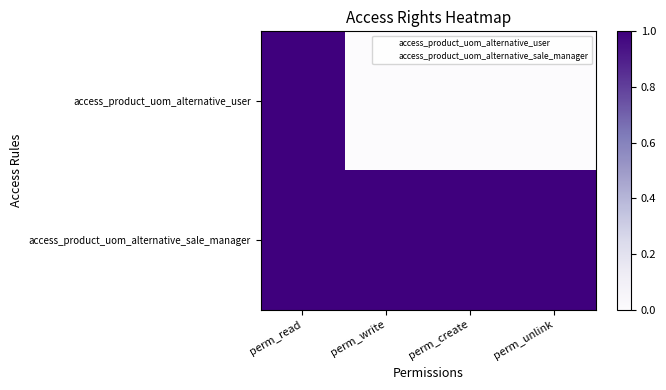

Rank the series at perm_create from lowest to highest value.

access_product_uom_alternative_user, access_product_uom_alternative_sale_manager